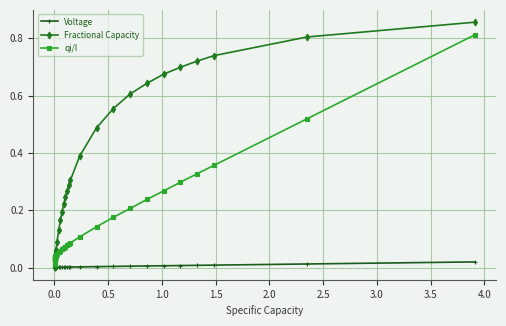

Rank the series by their average value, from lowest to highest.

Voltage, qi/I, Fractional Capacity